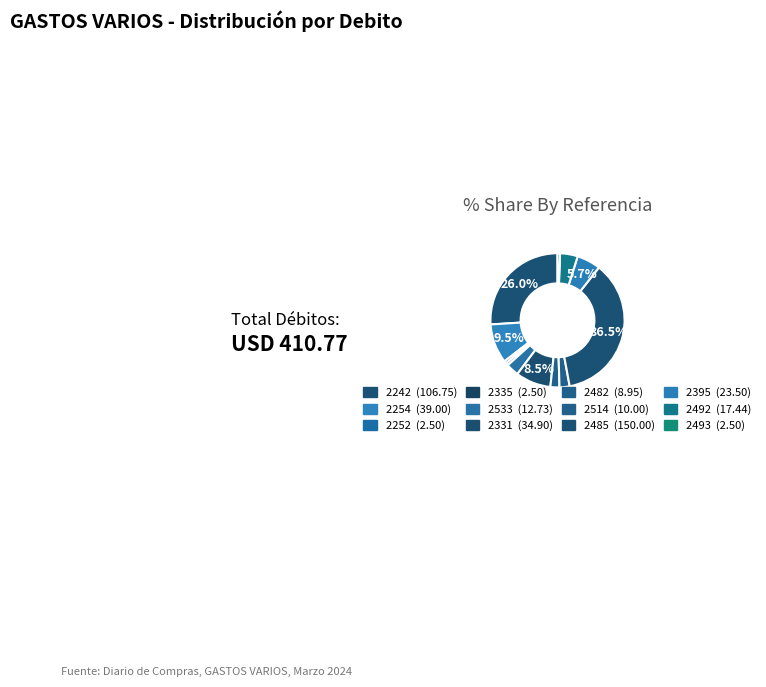

How many slices are in this pie chart?

12